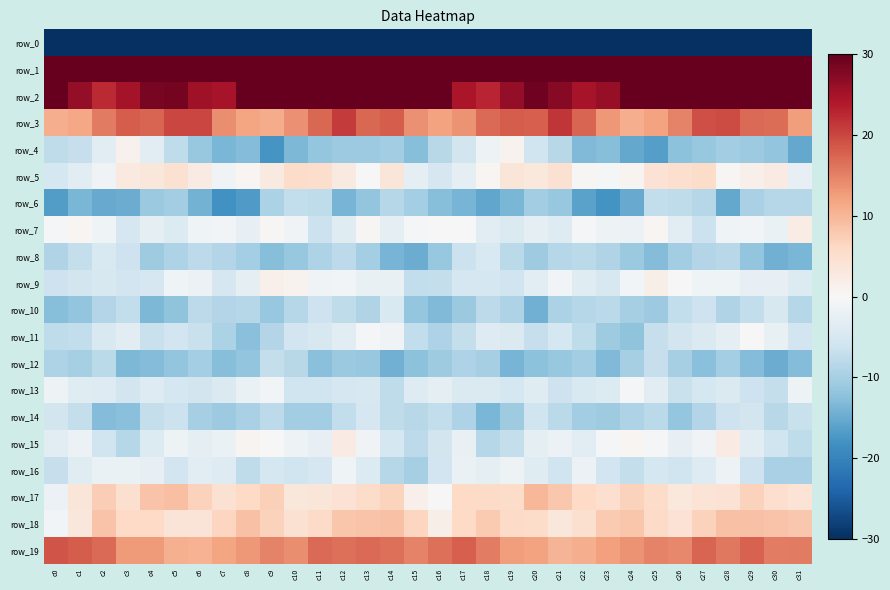

Where does the row_8 series first go above -9?

c1